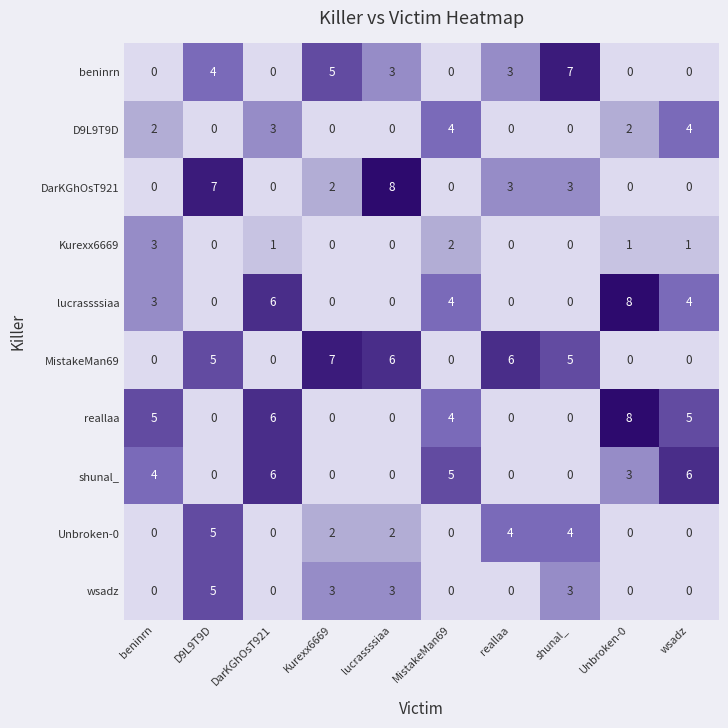

At which category is the sum across all series the highest?

D9L9T9D